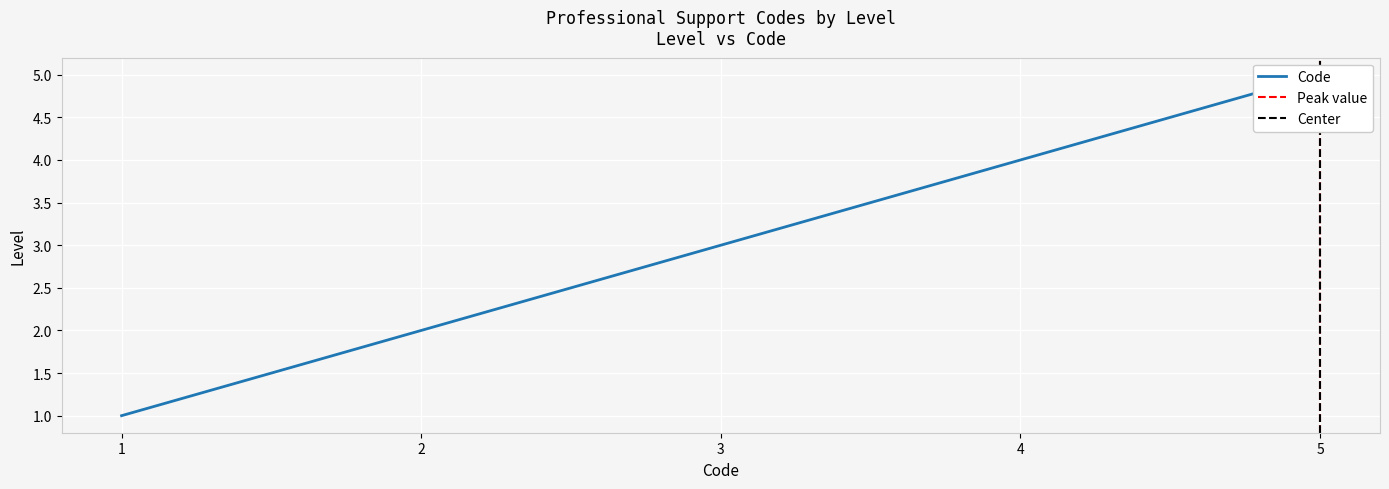

How many lines are shown in the chart?

1